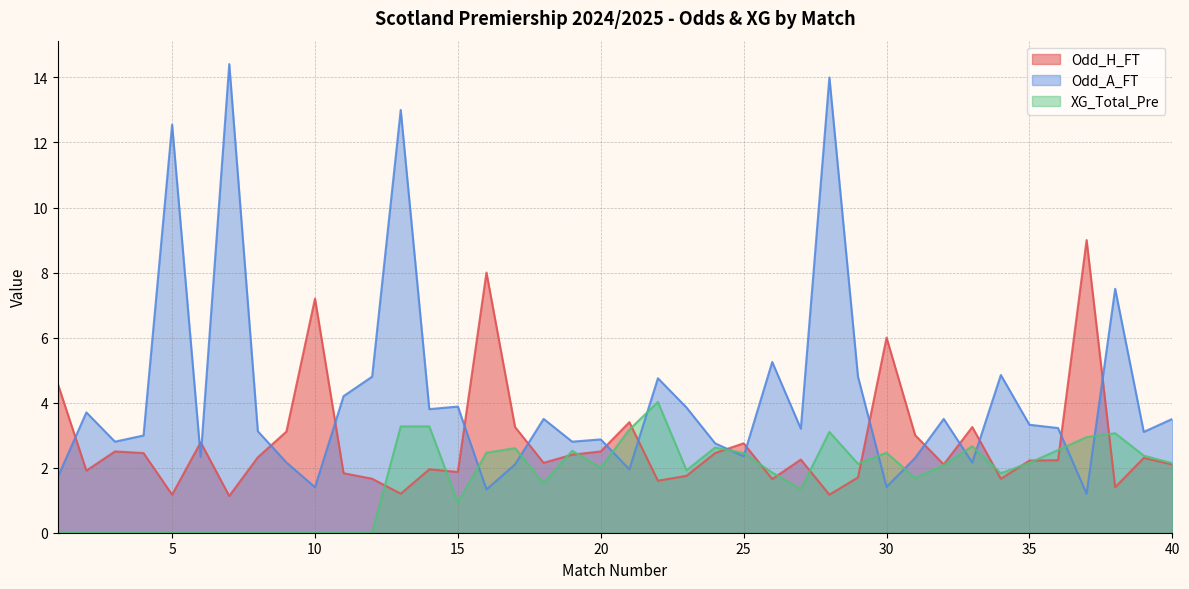

What is the value of the XG_Total_Pre point at the 25th from the left?

2.5